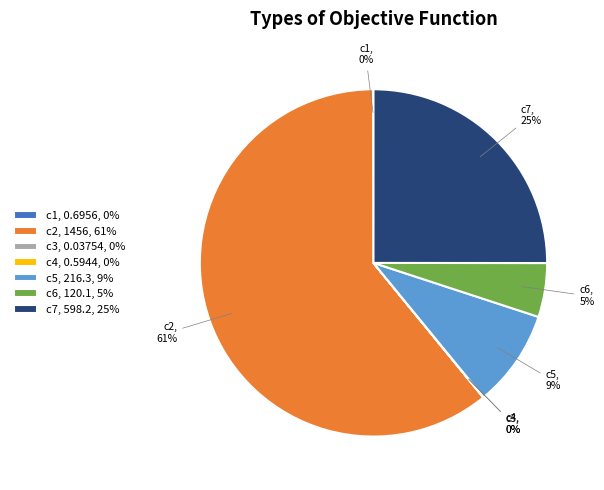

To the nearest percent, what is the difference between the largest and smallest slice percentages?

61%